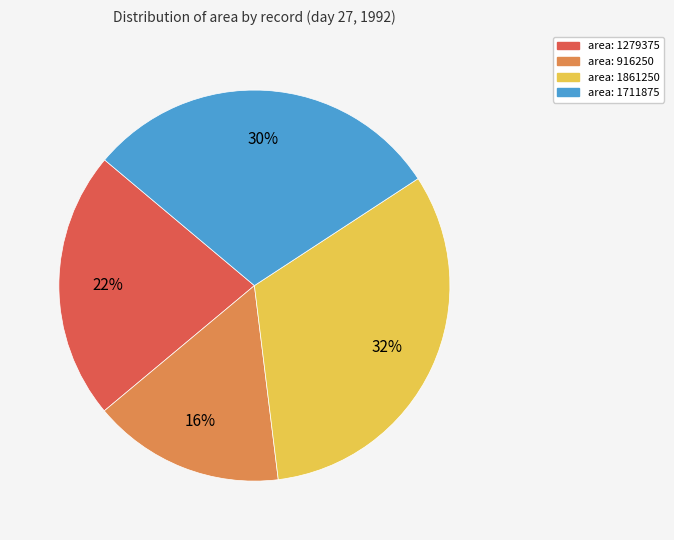

Is there a majority slice in this chart?

No